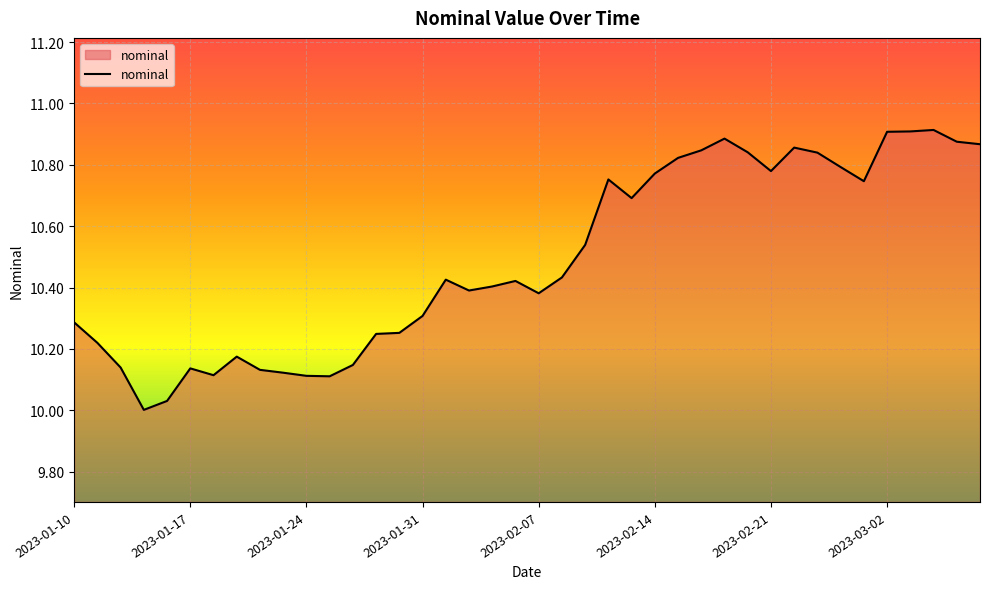

How many lines are shown in the chart?

1